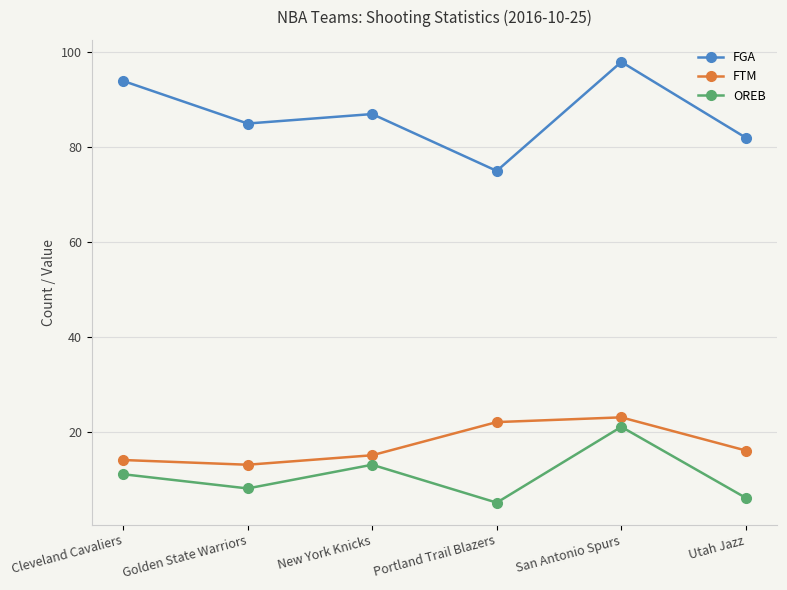

At which label does FGA first exceed 87?

Cleveland Cavaliers